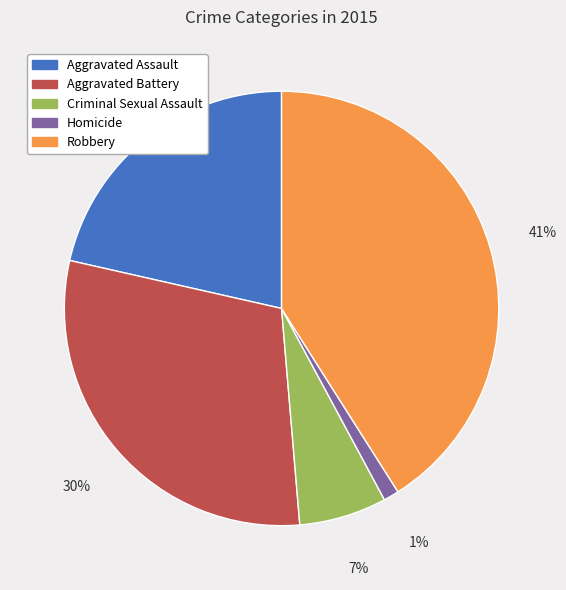

To the nearest percent, what is the difference between the largest and smallest slice percentages?

40%